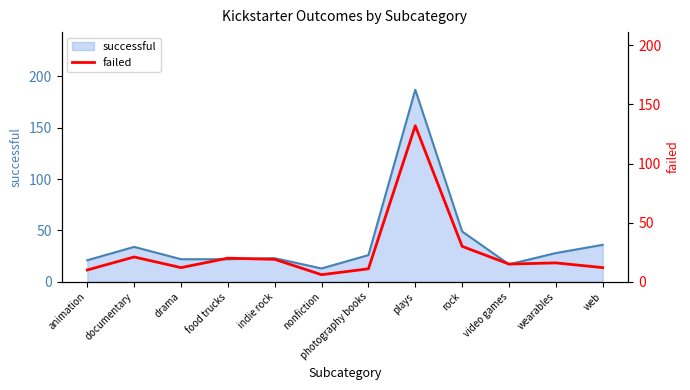

Where is successful nearest to the value 100?

rock